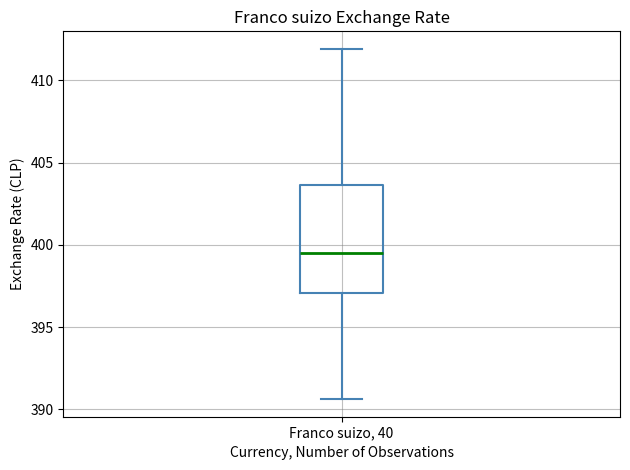

Read this box plot against the y-axis: the position of the median line, the range covered by the box, and the ends of both whiskers. The values are not printed on the chart, so give them approximately, as read against the axis.

median 399.5, box 397.0 to 403.5, whiskers 390.5 to 412.0